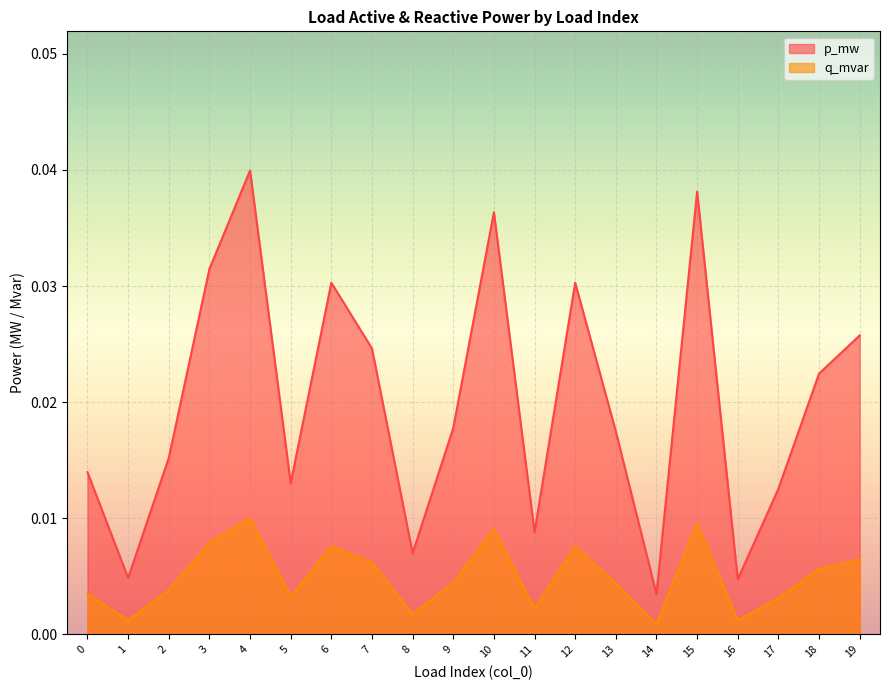

How many data points does each series have?

20